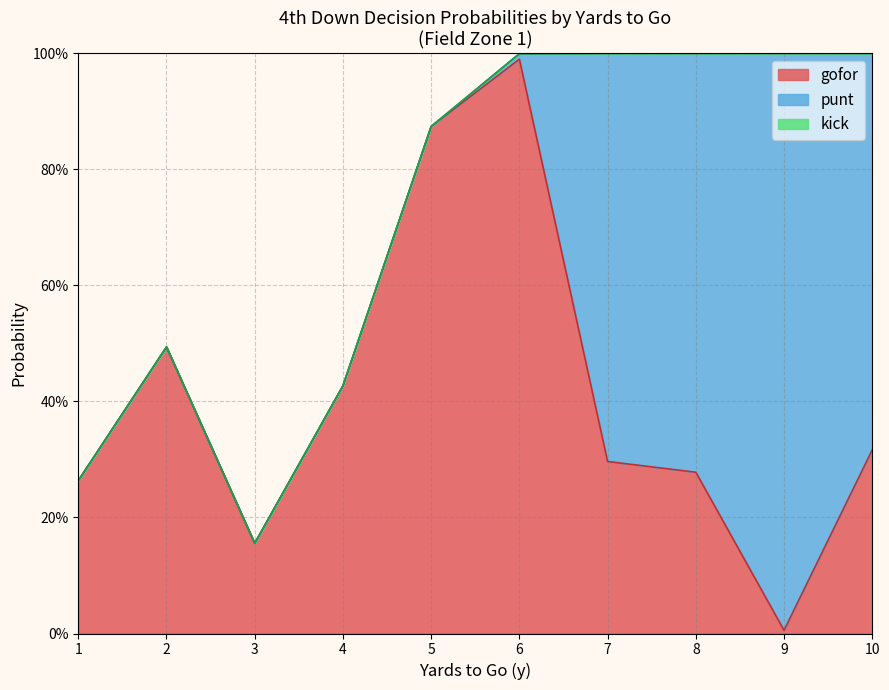

Is it true that punt equals 0.0 at 6?

True